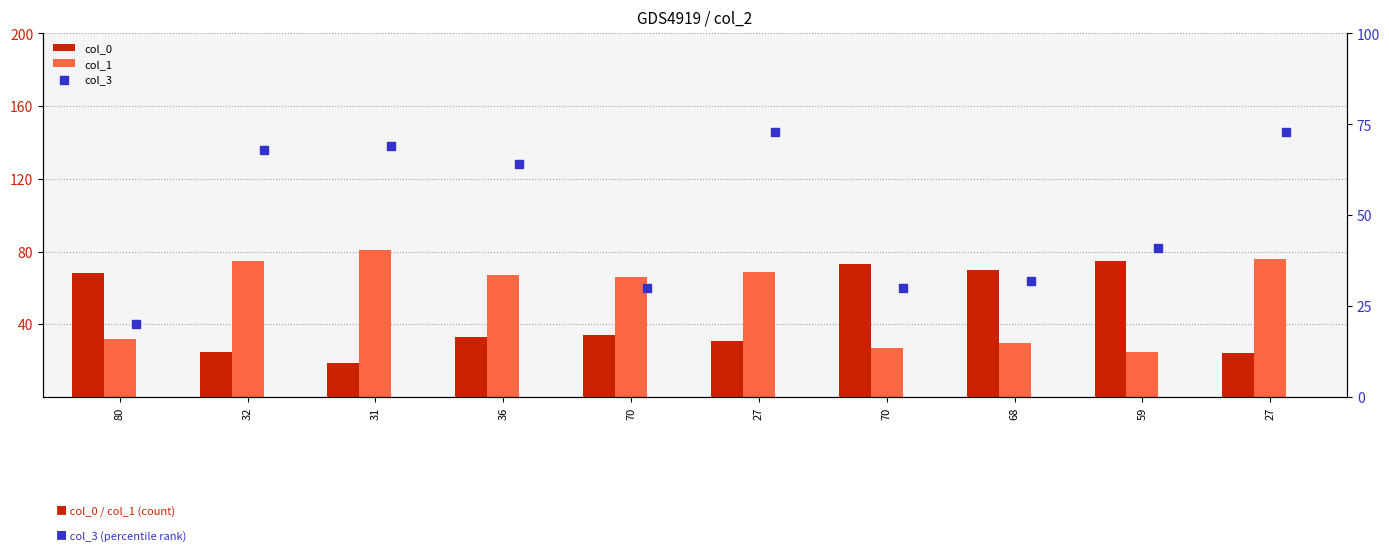

Which series contains the lowest Y value?

col_0